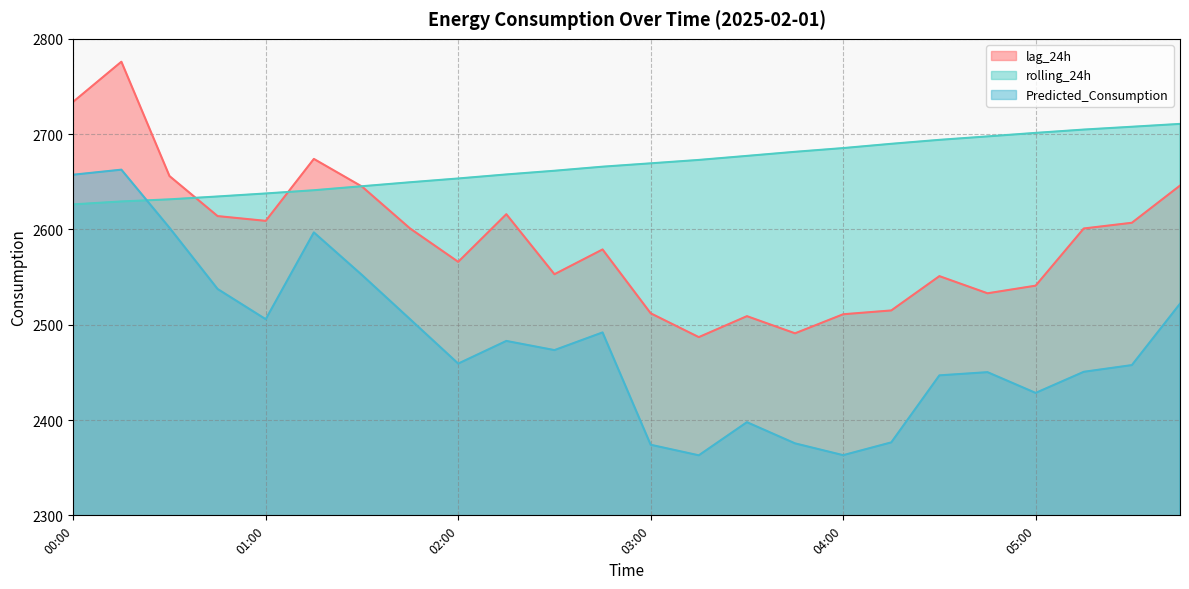

What is the highest value of the rolling_24h series?

2710.7